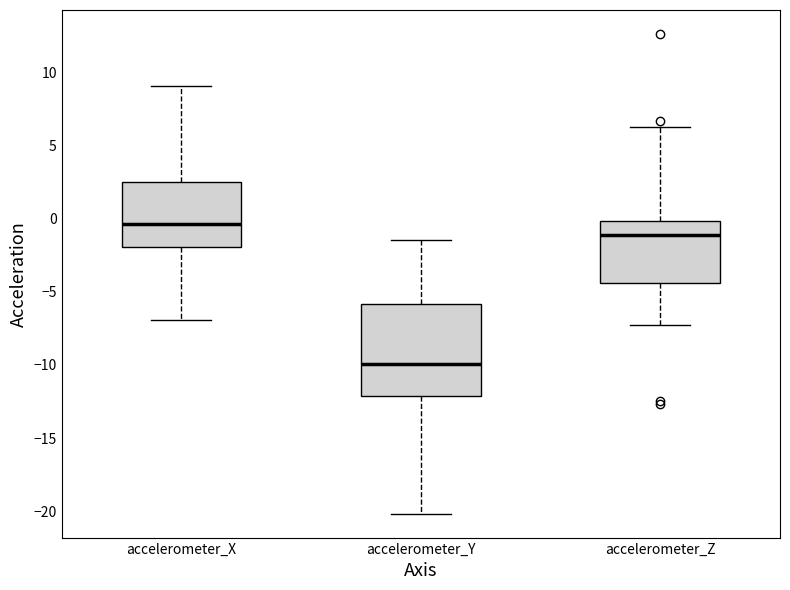

Which box is the tallest, from its lower edge to its upper edge?

accelerometer_Y